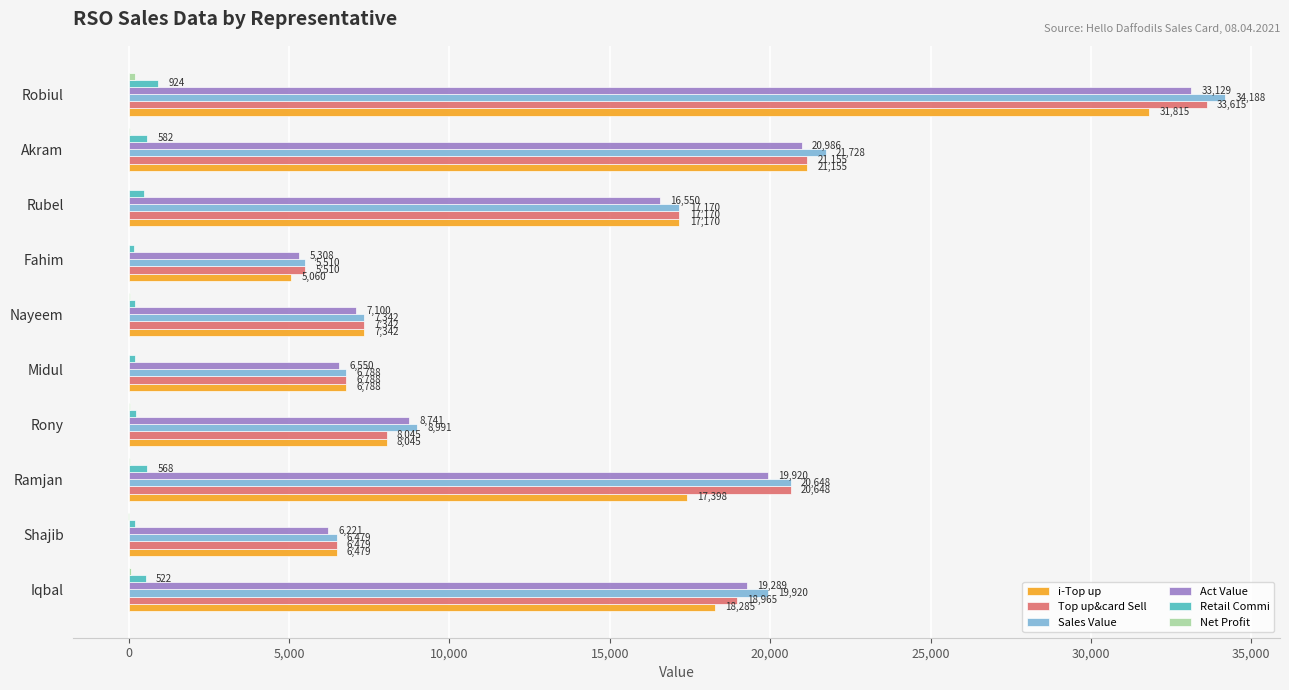

At which label is Act Value closest to 19218?

Iqbal